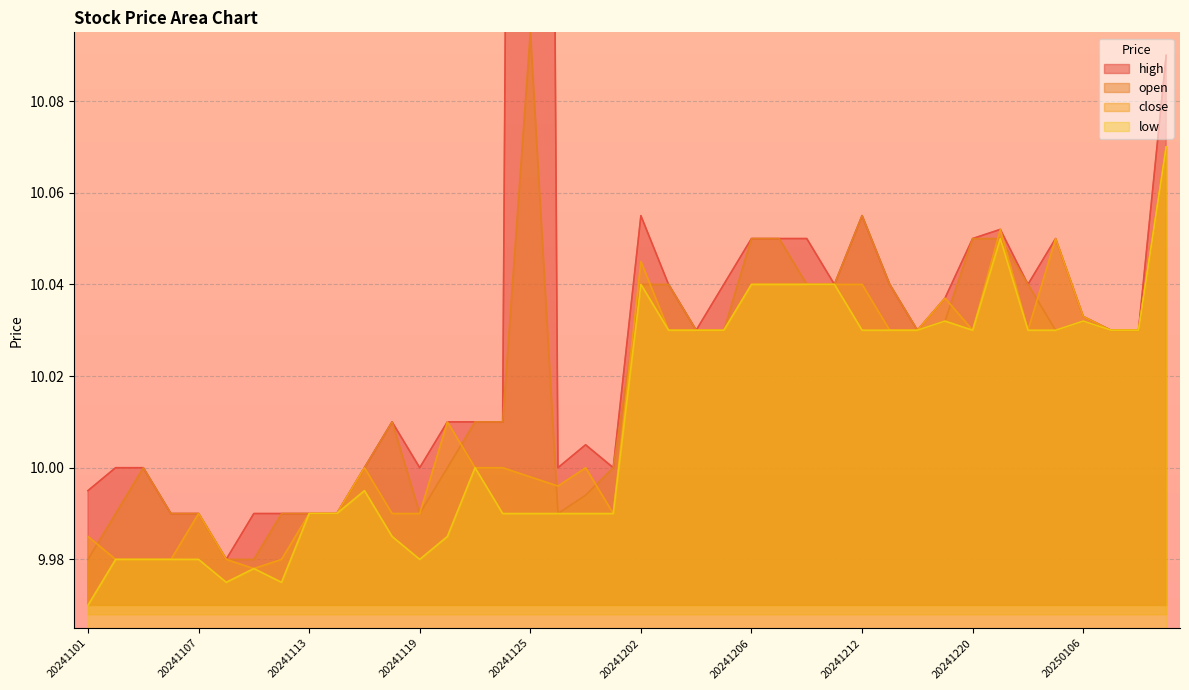

Which series has the widest spread of values?

high